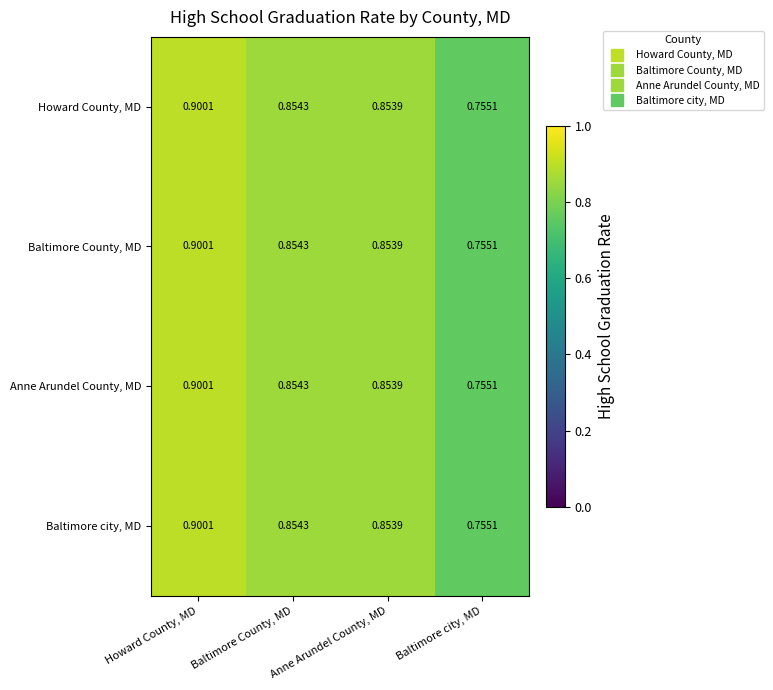

At which category does the chart reach its peak across all series?

Howard County, MD